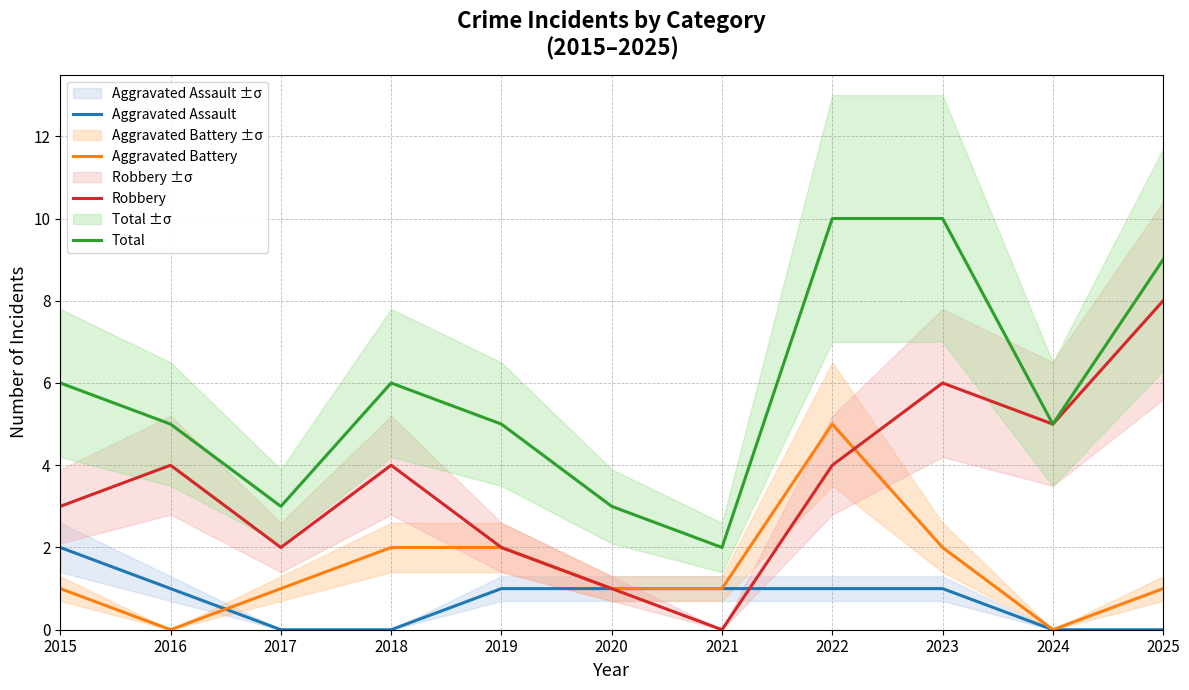

Reading left to right, transcribe all the data shown in this chart.

Aggravated Assault: 2	1	0	0	1	1	1	1	1	0	0
Aggravated Battery: 1	0	1	2	2	1	1	5	2	0	1
Robbery: 3	4	2	4	2	1	0	4	6	5	8
Total: 6	5	3	6	5	3	2	10	10	5	9